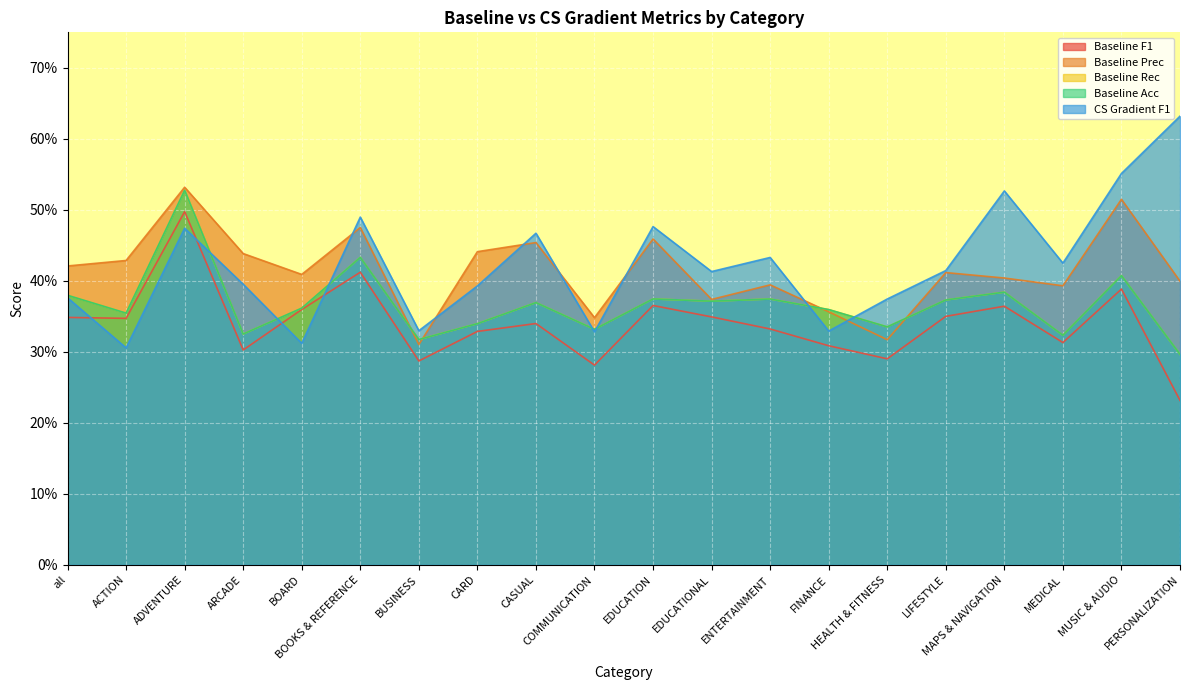

Is it true that CS Gradient F1 equals 0.6 at MUSIC & AUDIO?

True